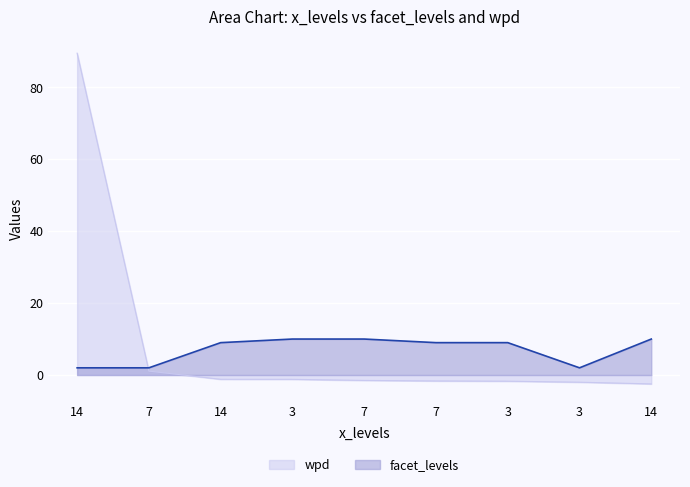

How many series are shown in this chart?

2